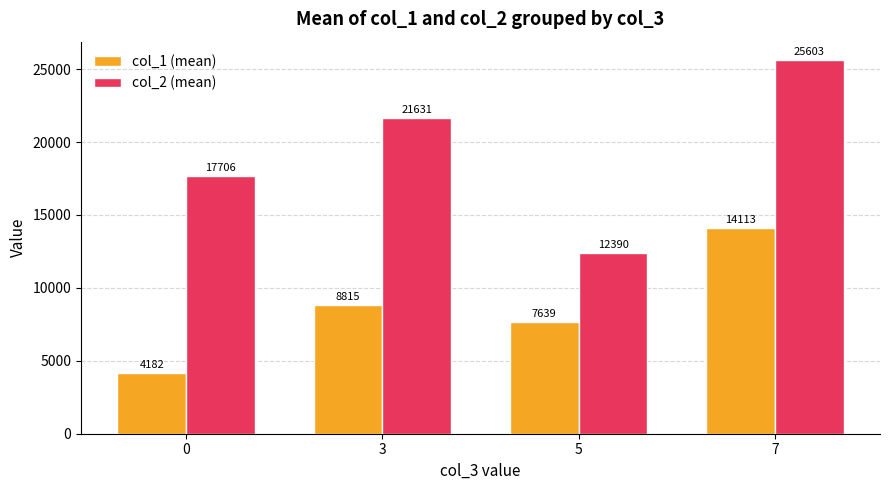

What is the greatest value displayed?

25603